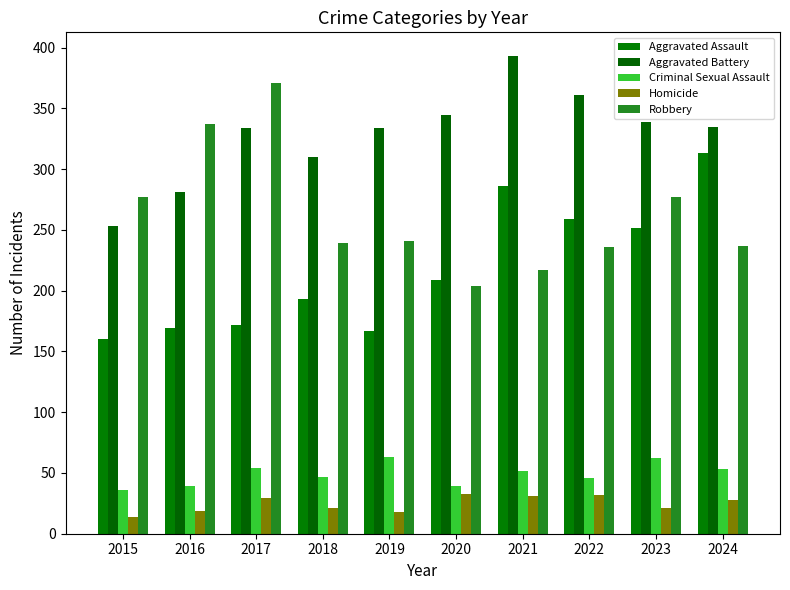

What is the difference between the Homicide values at 2021 and 2022?

1